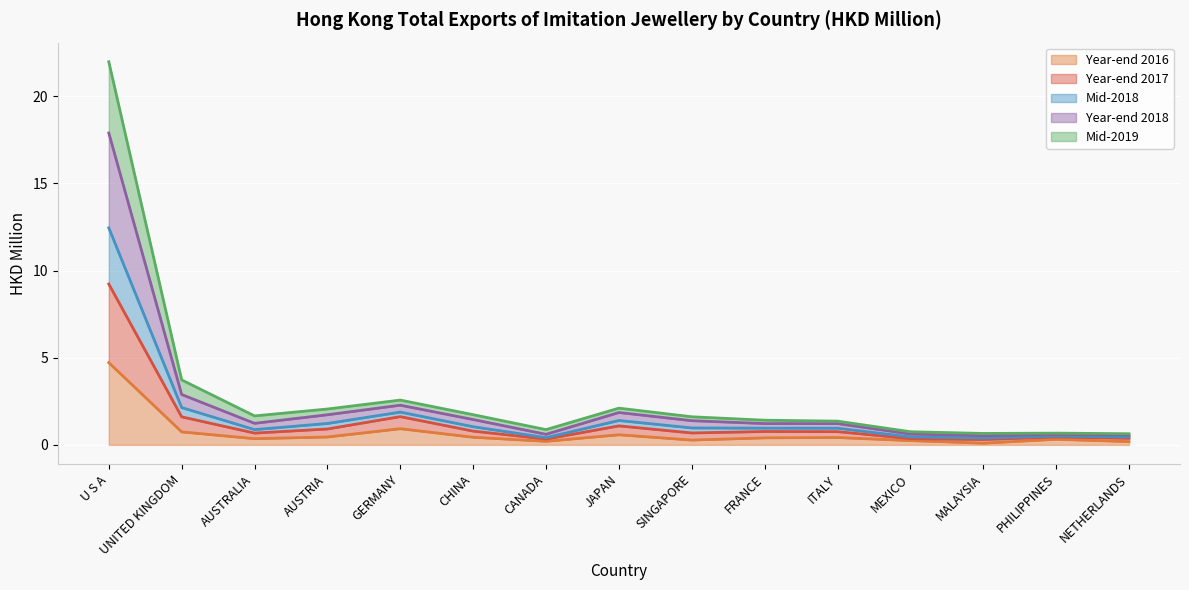

What is the sum of all 201908 values?

36.1